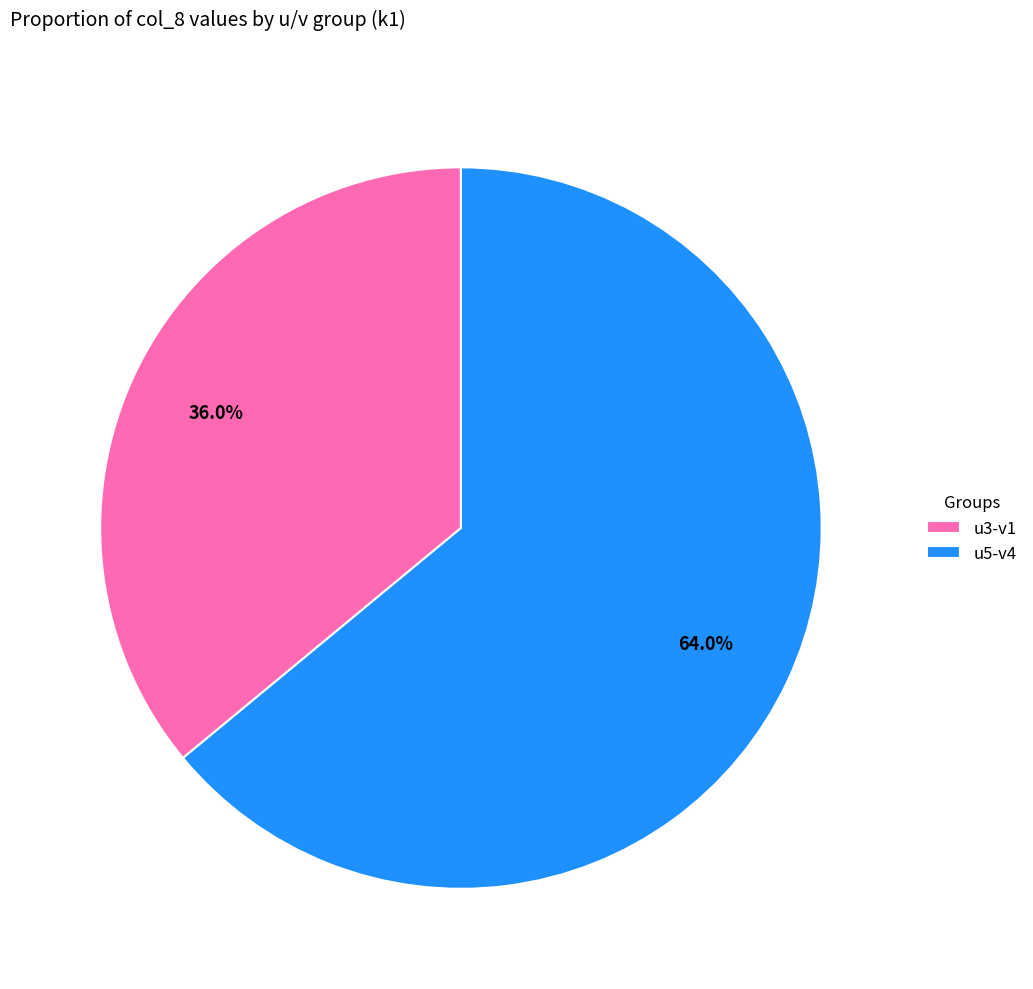

Count the number of slices in the pie.

2